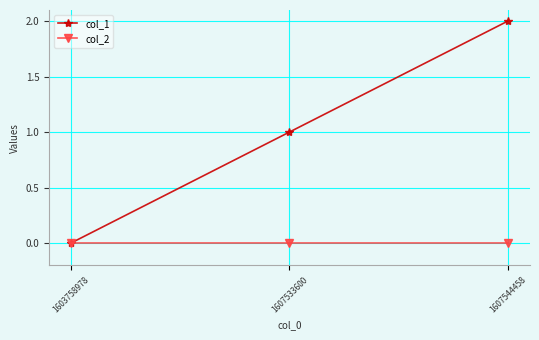

What is the spread (max minus min) of values at 1607544458?

2